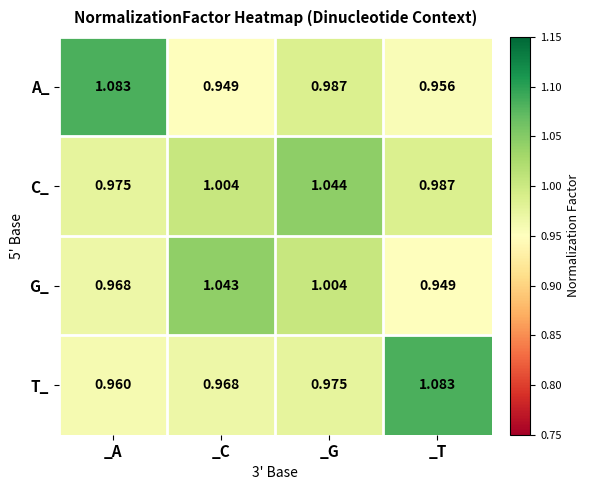

Which category has the highest value in the A_ series?

_A